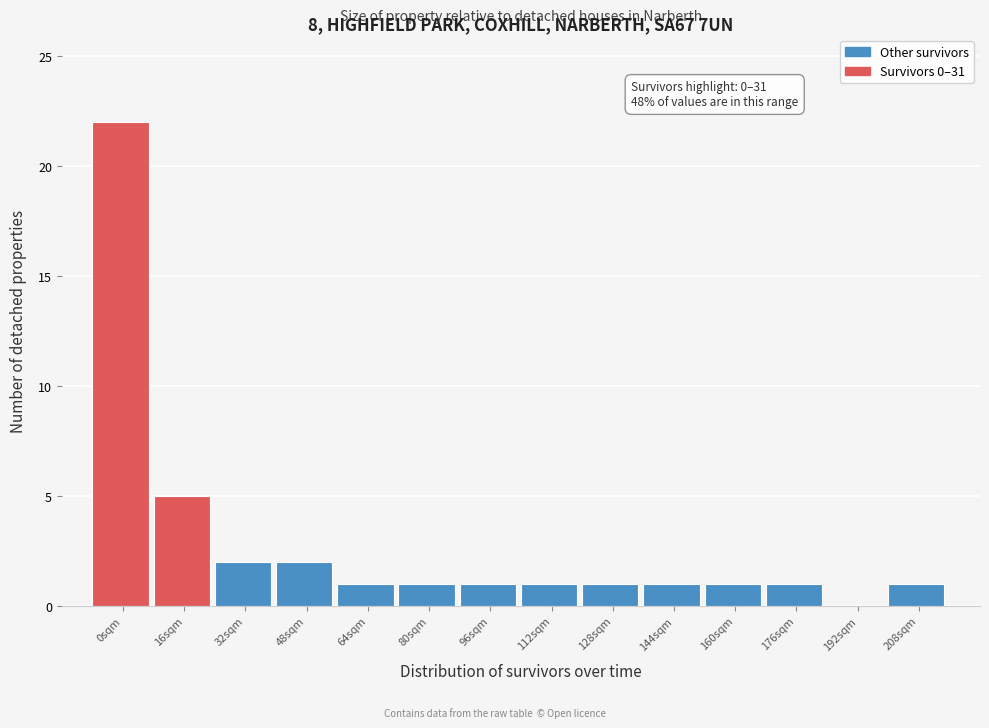

Reading left to right, what are all the values shown in this chart?

0sqm=22	16sqm=5	32sqm=2	48sqm=2	64sqm=1	80sqm=1	96sqm=1	112sqm=1	128sqm=1	144sqm=1	160sqm=1	176sqm=1	192sqm=0	208sqm=1